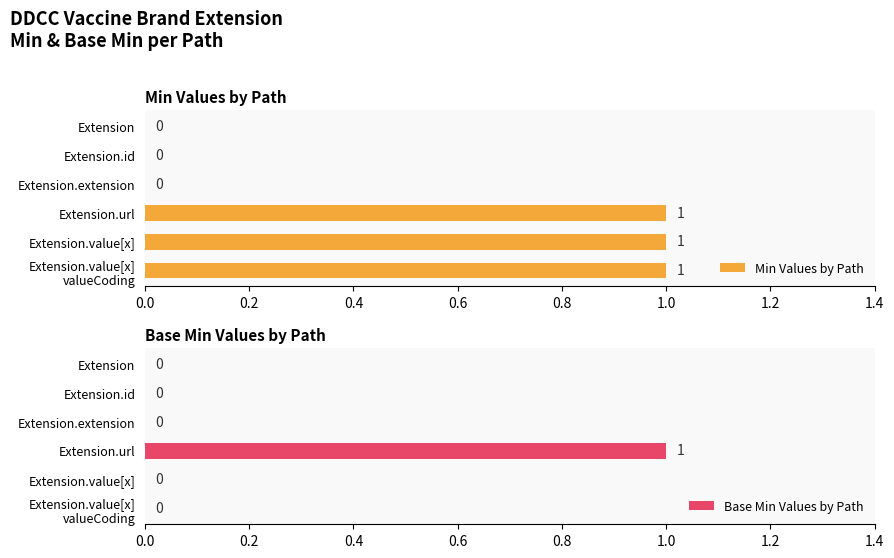

How many positive values does the Min Values by Path series have?

3